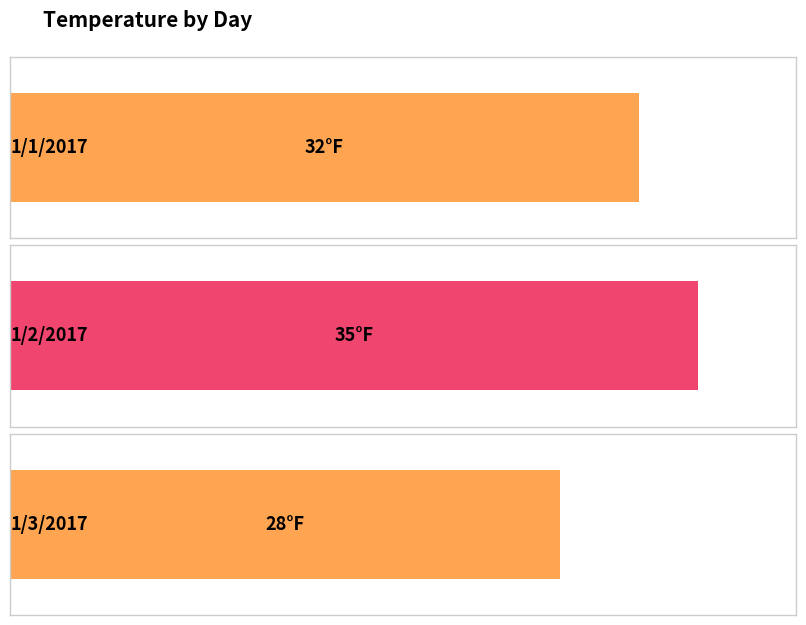

Which label corresponds to the smallest value in the chart?

1/3/2017